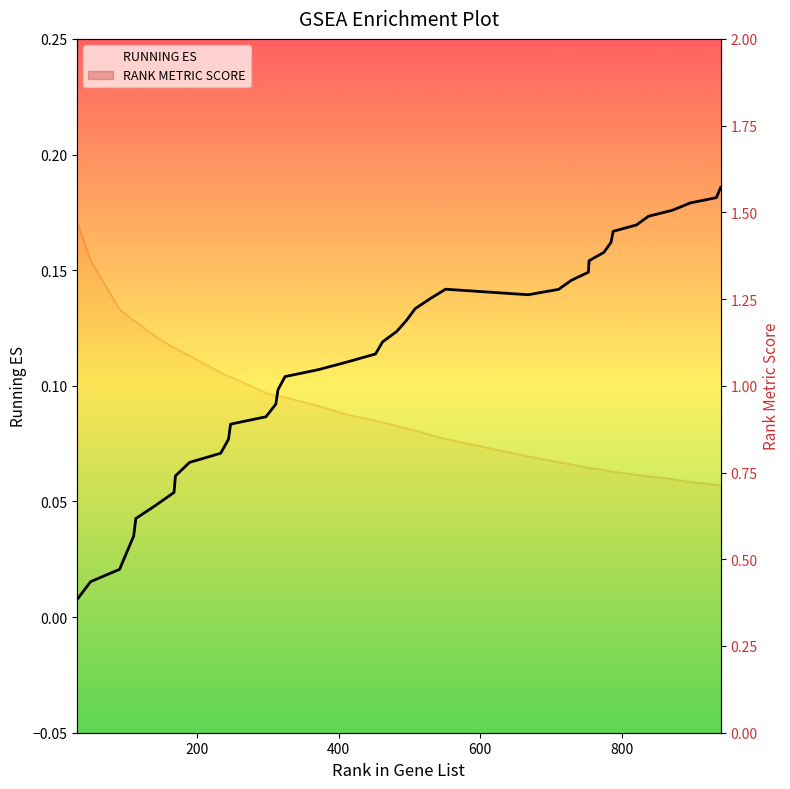

What is the value of the RUNNING ES point at the 8th from the left?

0.1